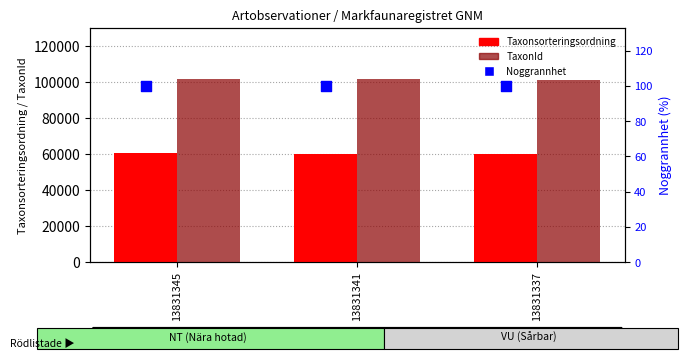

Which series contains the highest Y value?

TaxonId